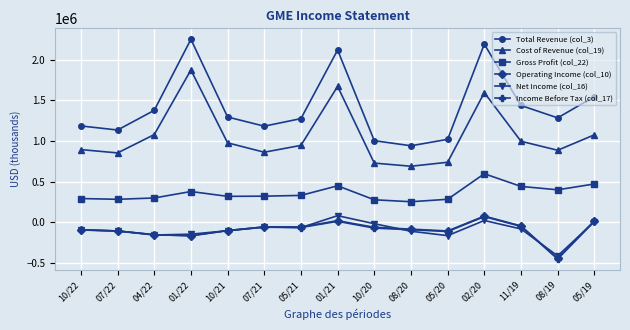

Which series has the largest range (max minus min)?

Total Revenue (col_3)